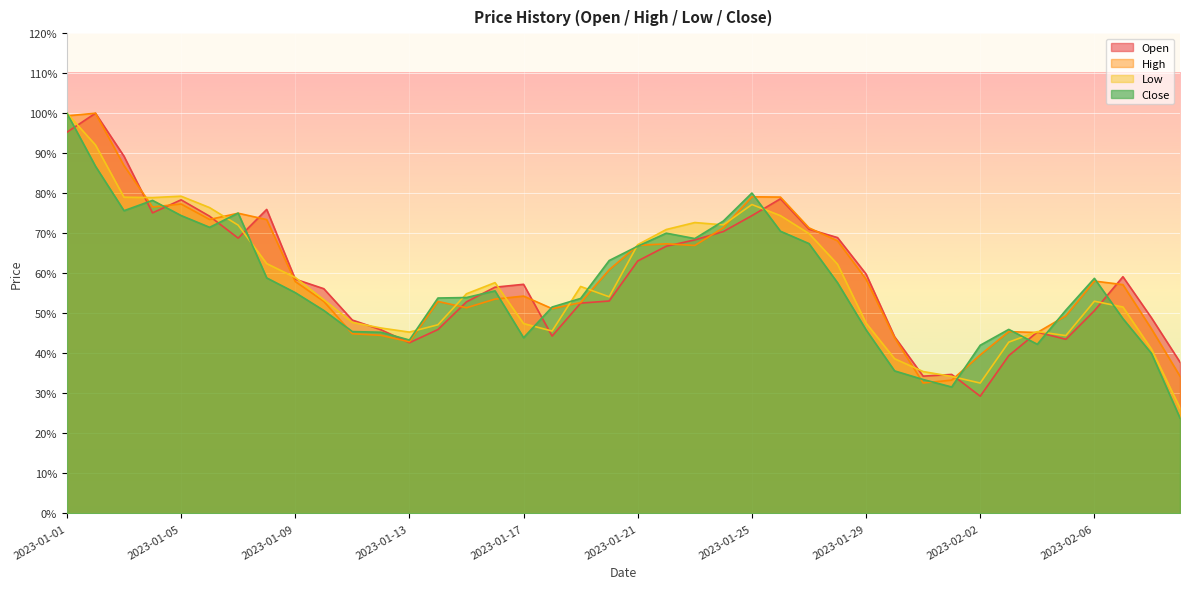

What is the lowest value of the Low series?

0.3